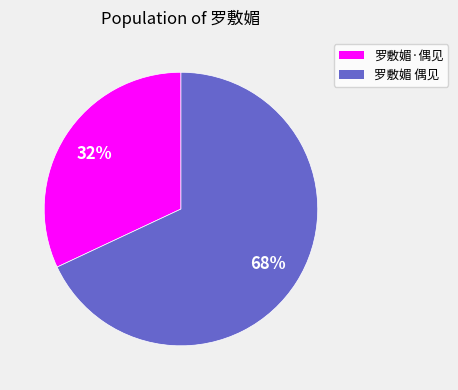

To the nearest percent, what is the combined percentage of 罗敷媚 偶见 and 罗敷媚·偶见?

100%